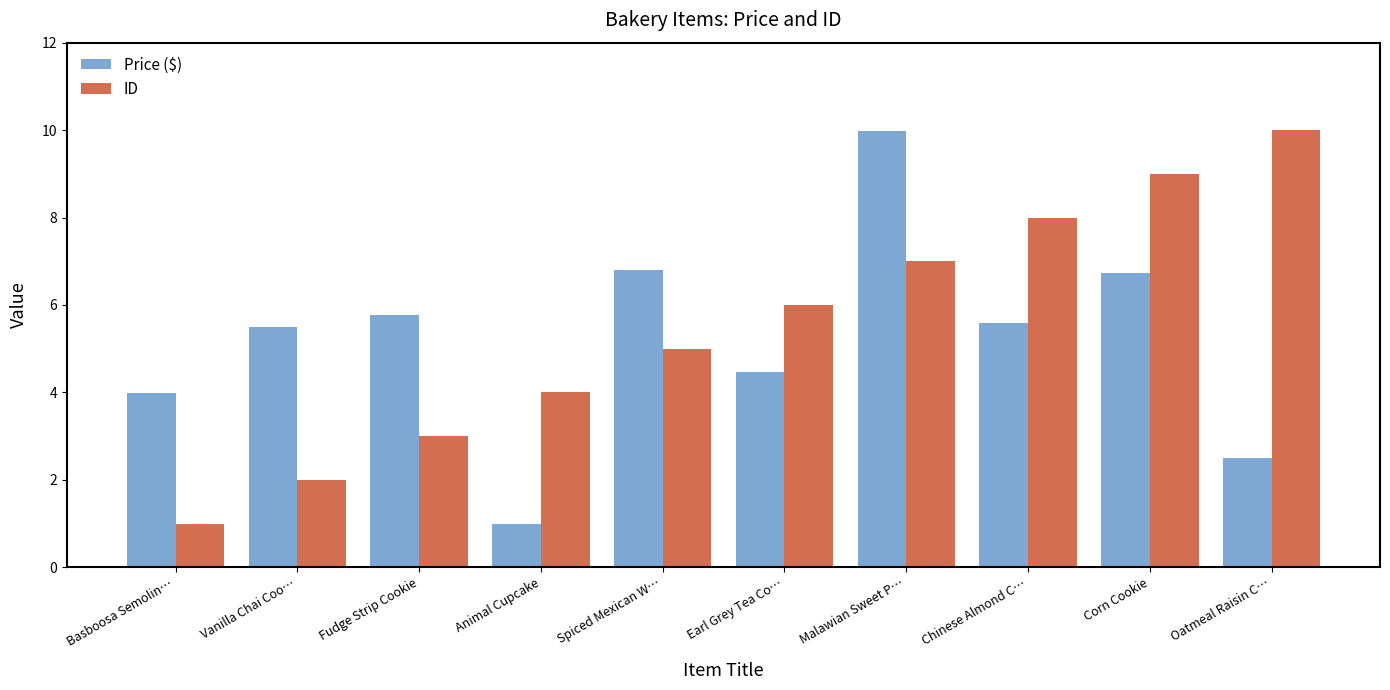

What is the total value across all series at Basboosa Semolin…?

5.0